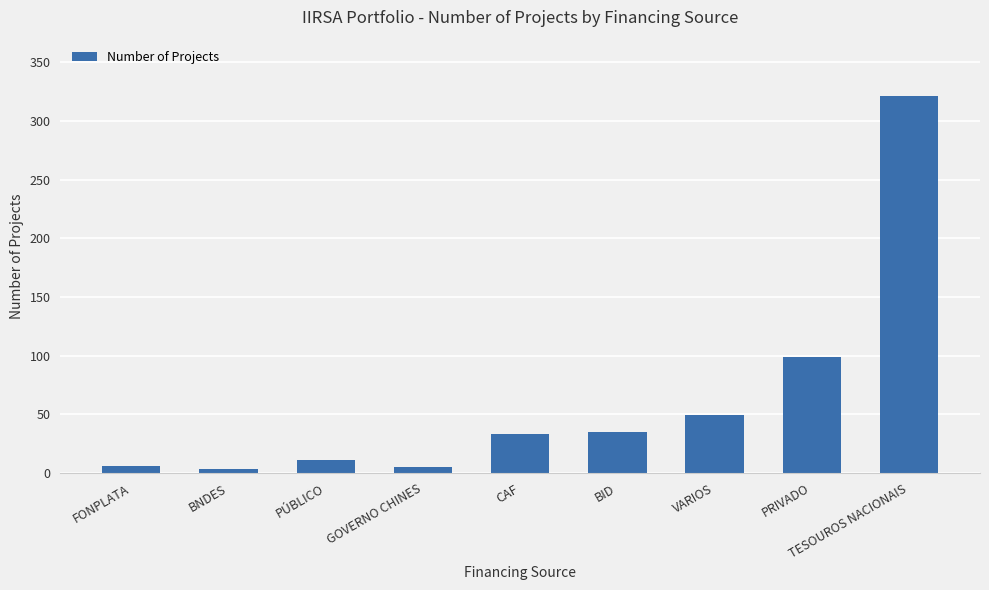

Approximately how many times larger is the value at CAF compared to VARIOS?

0.7